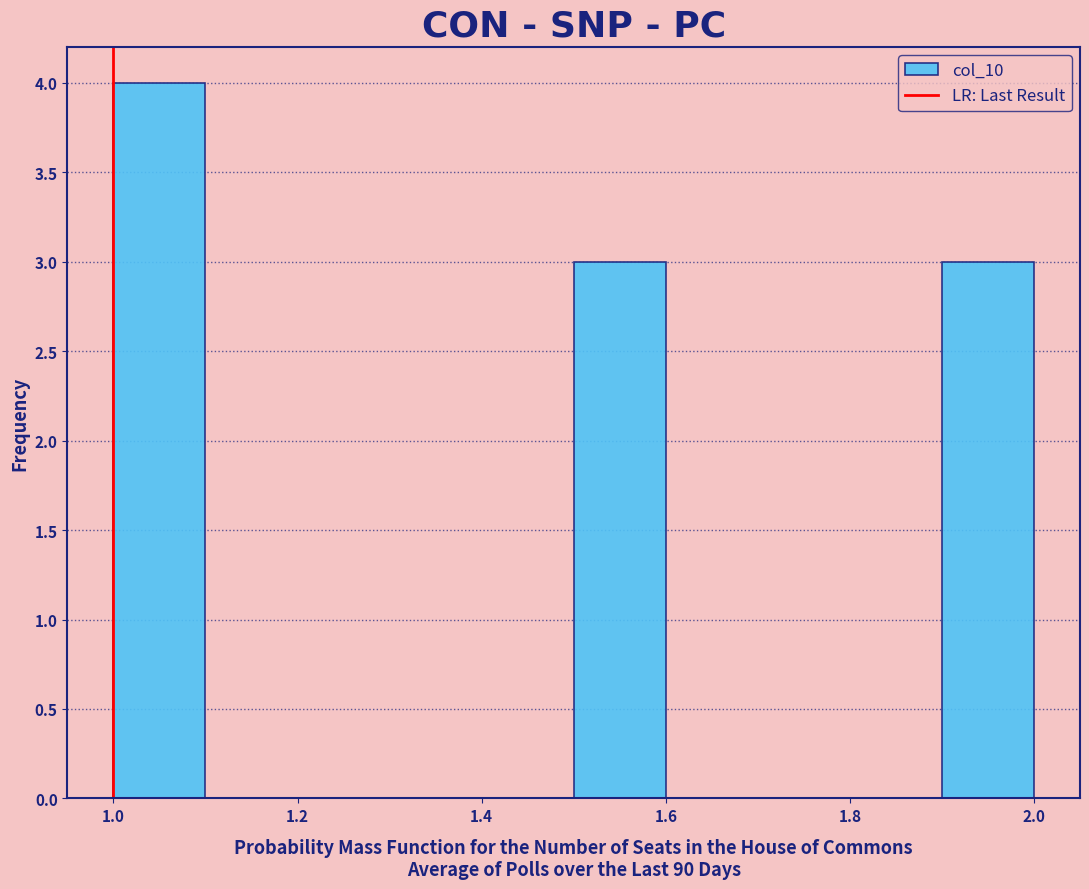

Reading left to right, transcribe this chart: for each bar, give the range it covers on the x-axis and its height. The values are not printed on the chart, so give them approximately, as read against the axis.

1.0 to 1.1: 4
1.1 to 1.2: 0
1.2 to 1.3: 0
1.3 to 1.4: 0
1.4 to 1.5: 0
1.5 to 1.6: 3
1.6 to 1.7: 0
1.7 to 1.8: 0
1.8 to 1.9: 0
1.9 to 2.0: 3